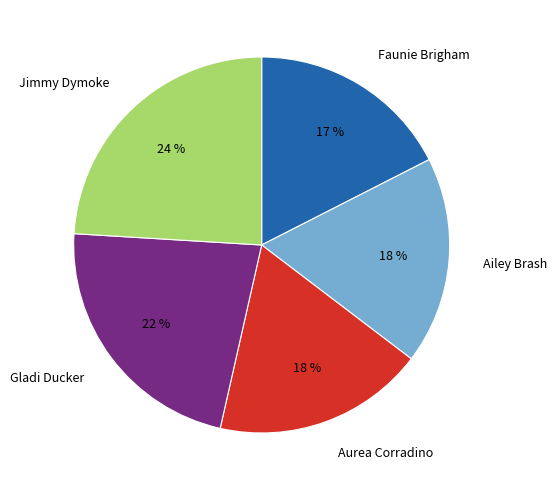

True or false: Faunie Brigham accounts for 30% of the total.

False